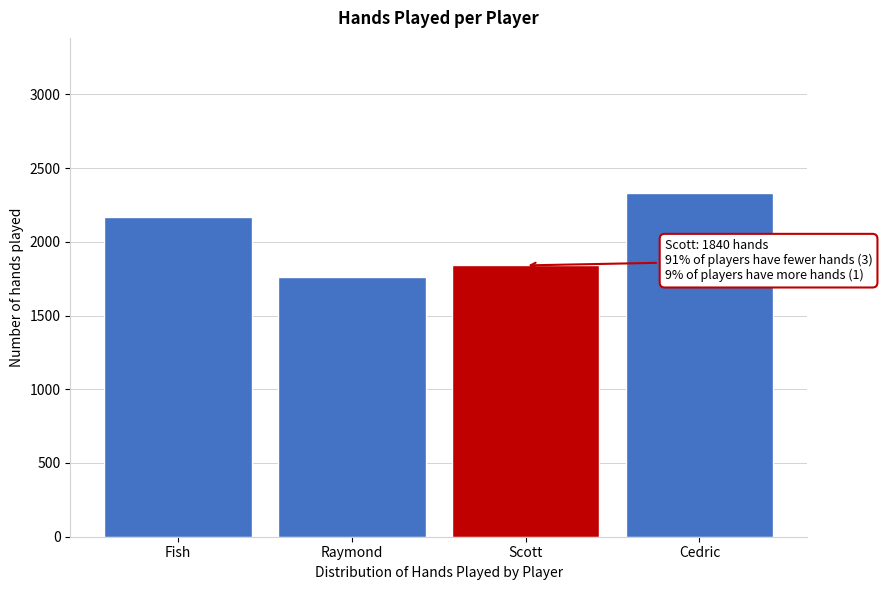

Reading right to left, what are all the values shown in this chart?

2333	1840	1763	2168